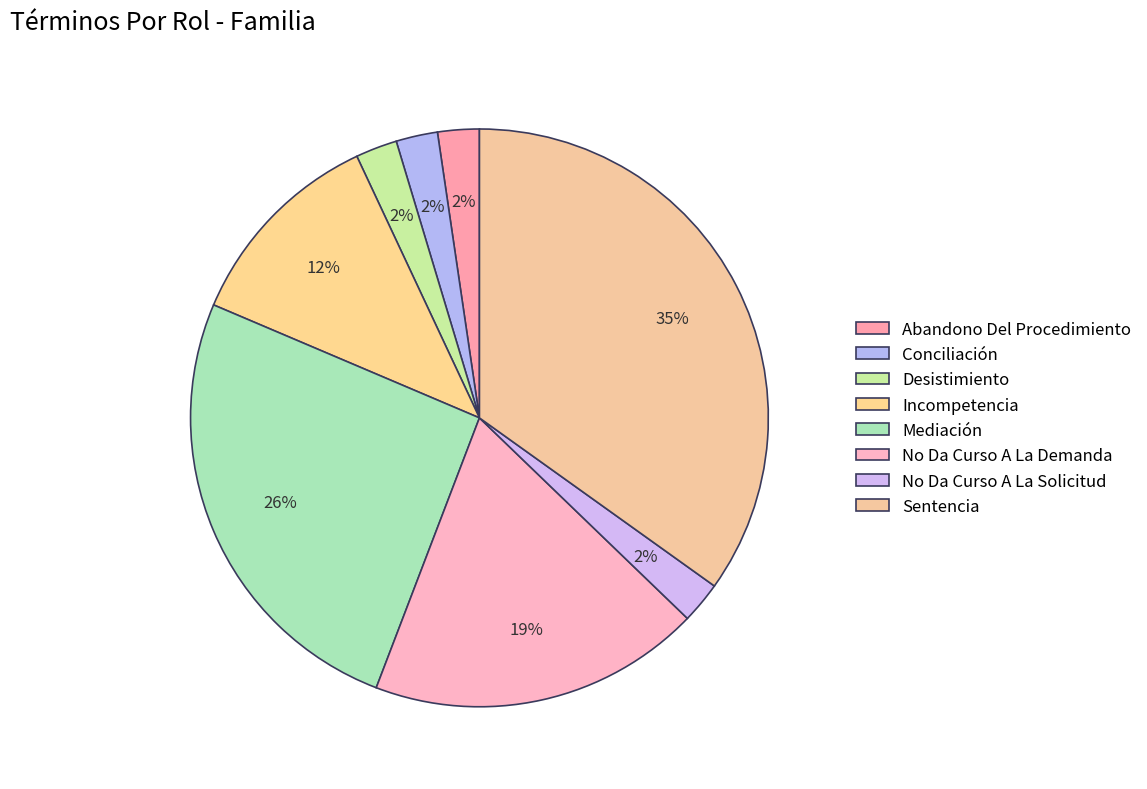

How many slices are in this pie chart?

8